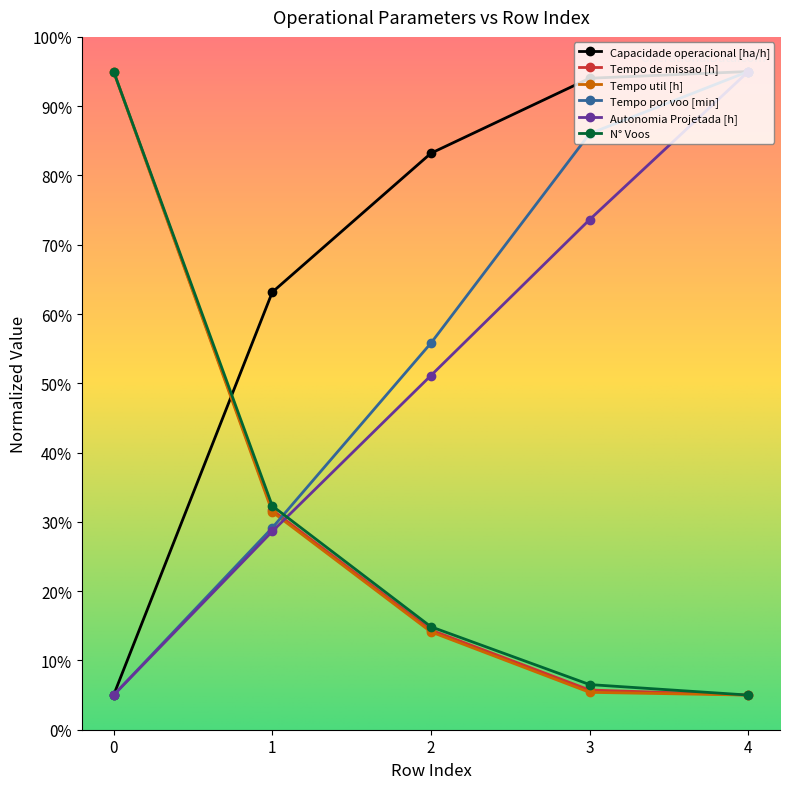

What is the minimum value shown in the chart?

5.0